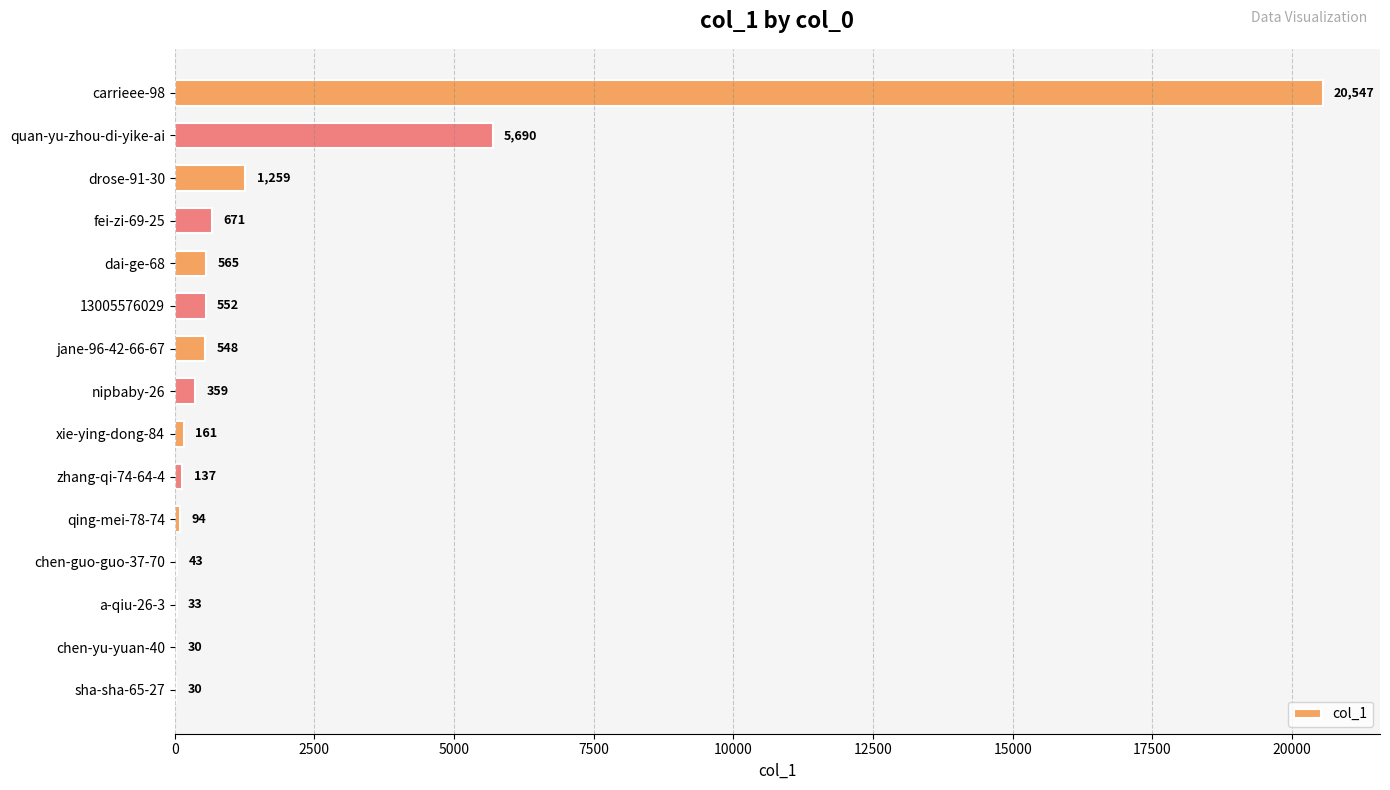

Does the chart contain stacked bars?

No